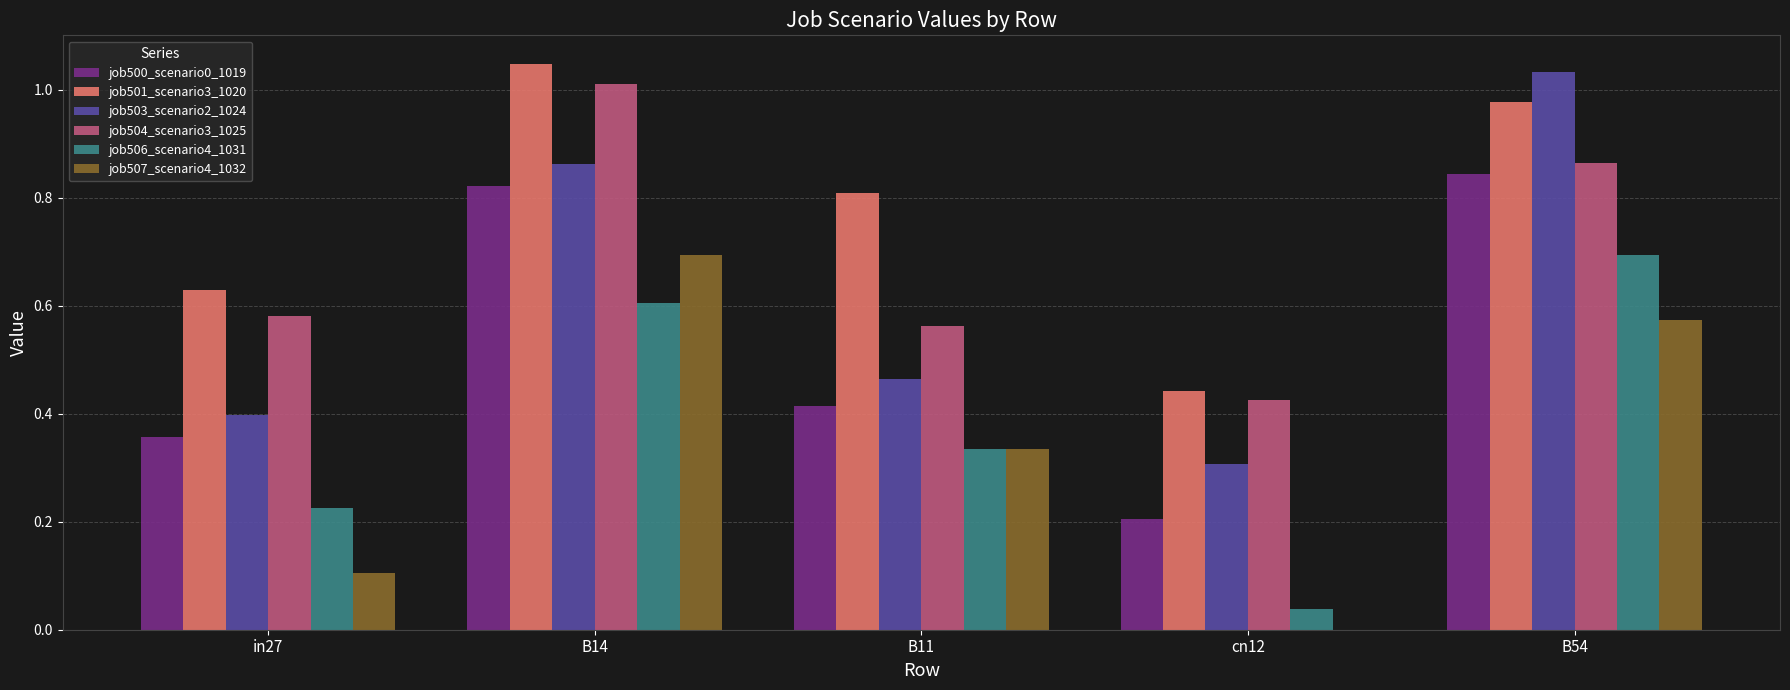

The value of job504_scenario3_1025 at cn12 is 0.4. True or false?

True